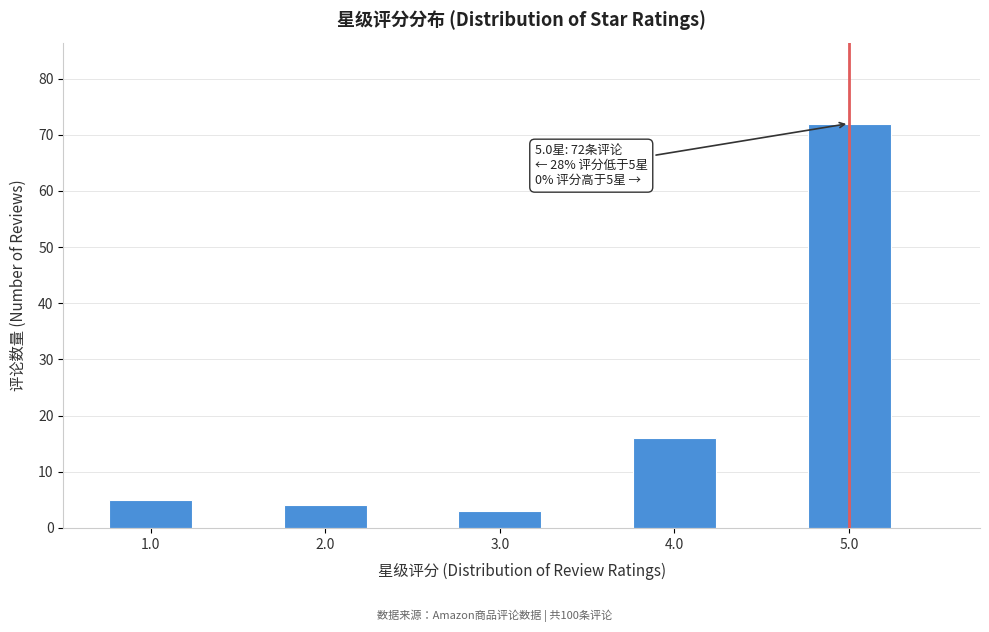

Reading right to left, extract all data points from this chart.

5.0=72	4.0=16	3.0=3	2.0=4	1.0=5